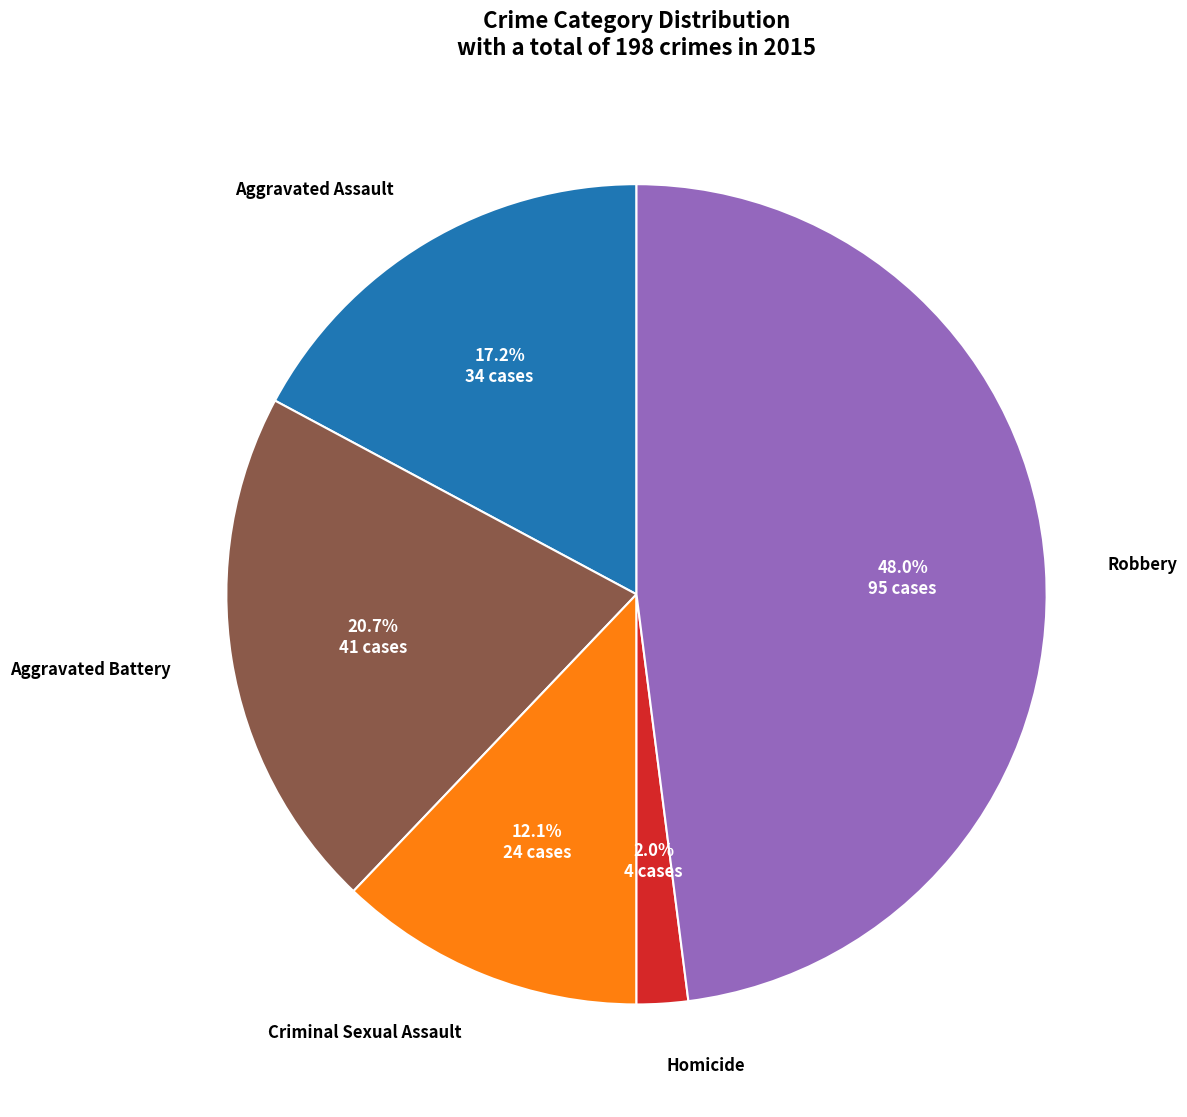

How many slices are in this pie chart?

5